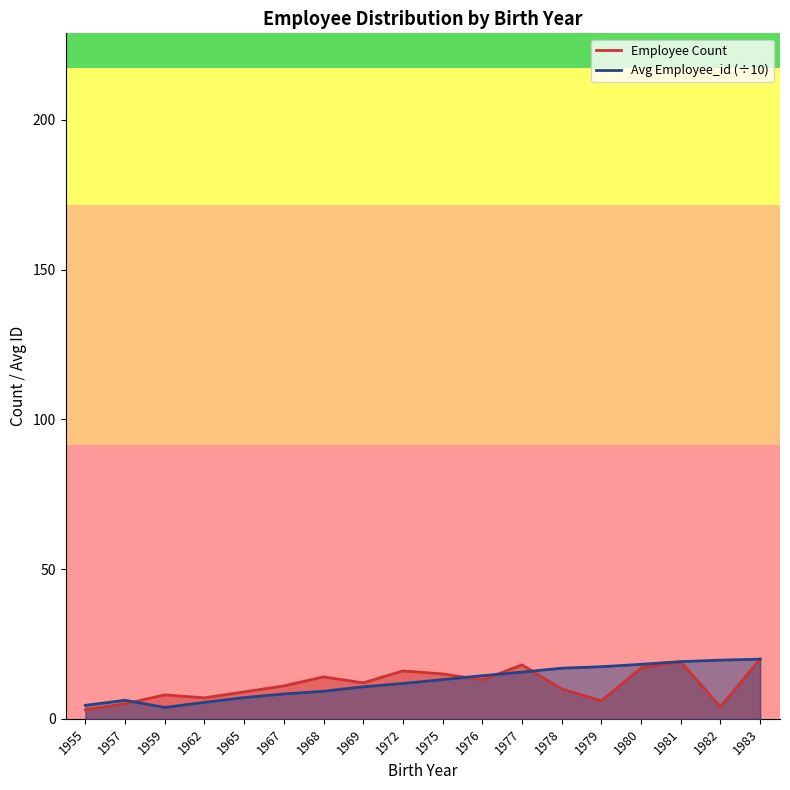

Which category has the lowest value across all series?

1955